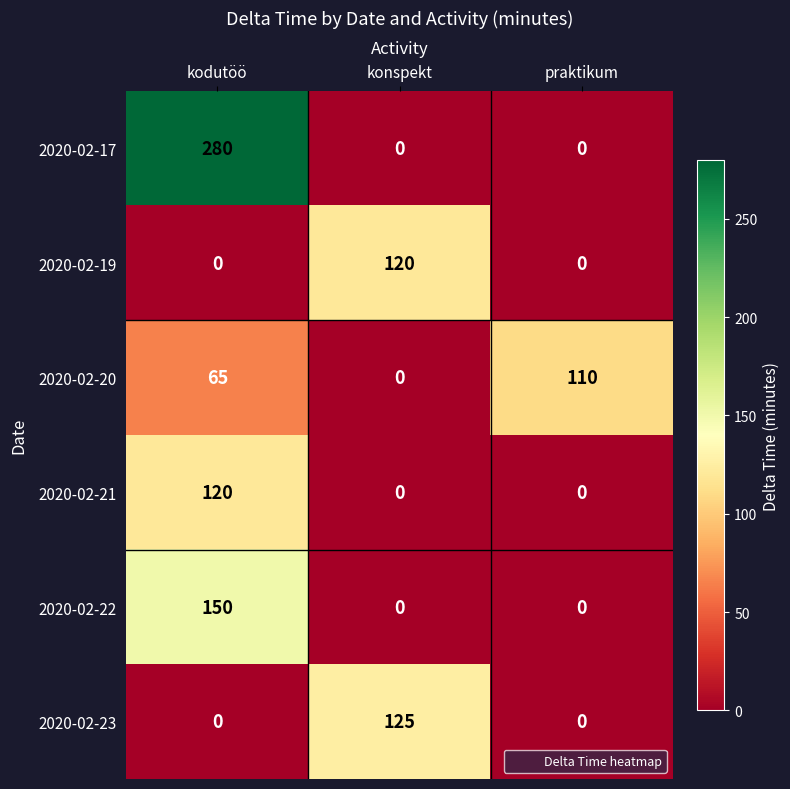

What is the spread (max minus min) of values at praktikum?

110